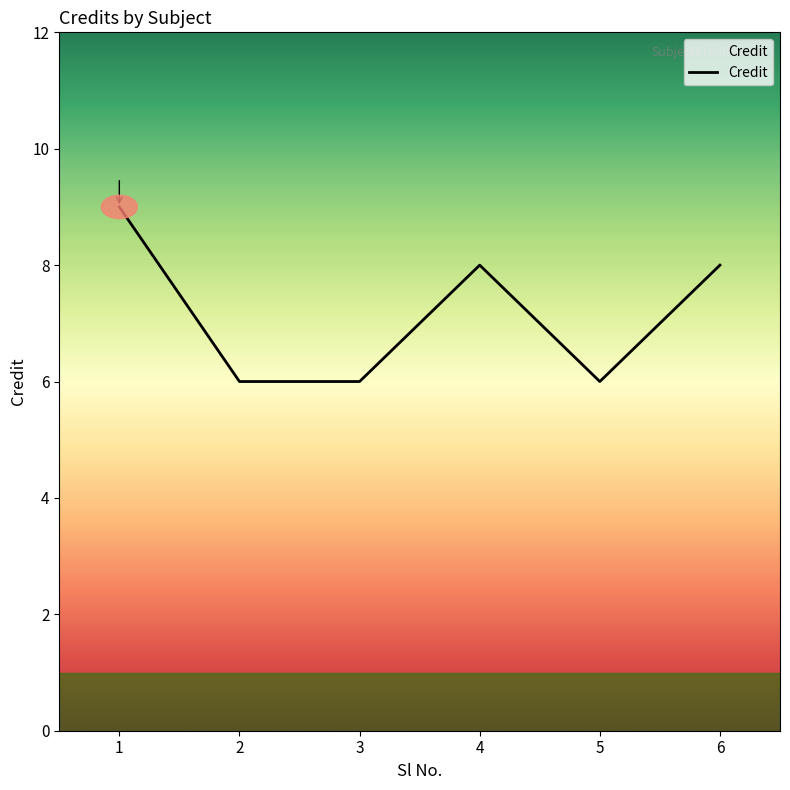

Approximately how many times larger is the value at 1 compared to 5?

1.5